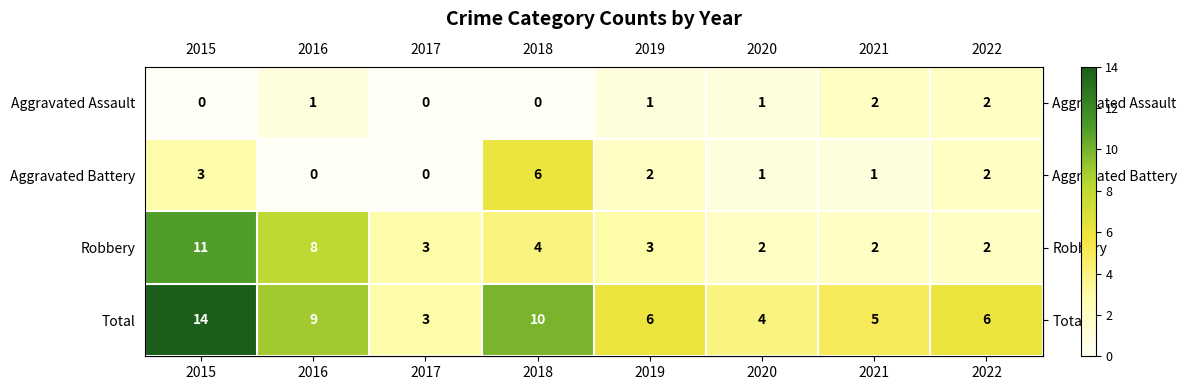

True or false: Total has a value of 3 at 2017.

True